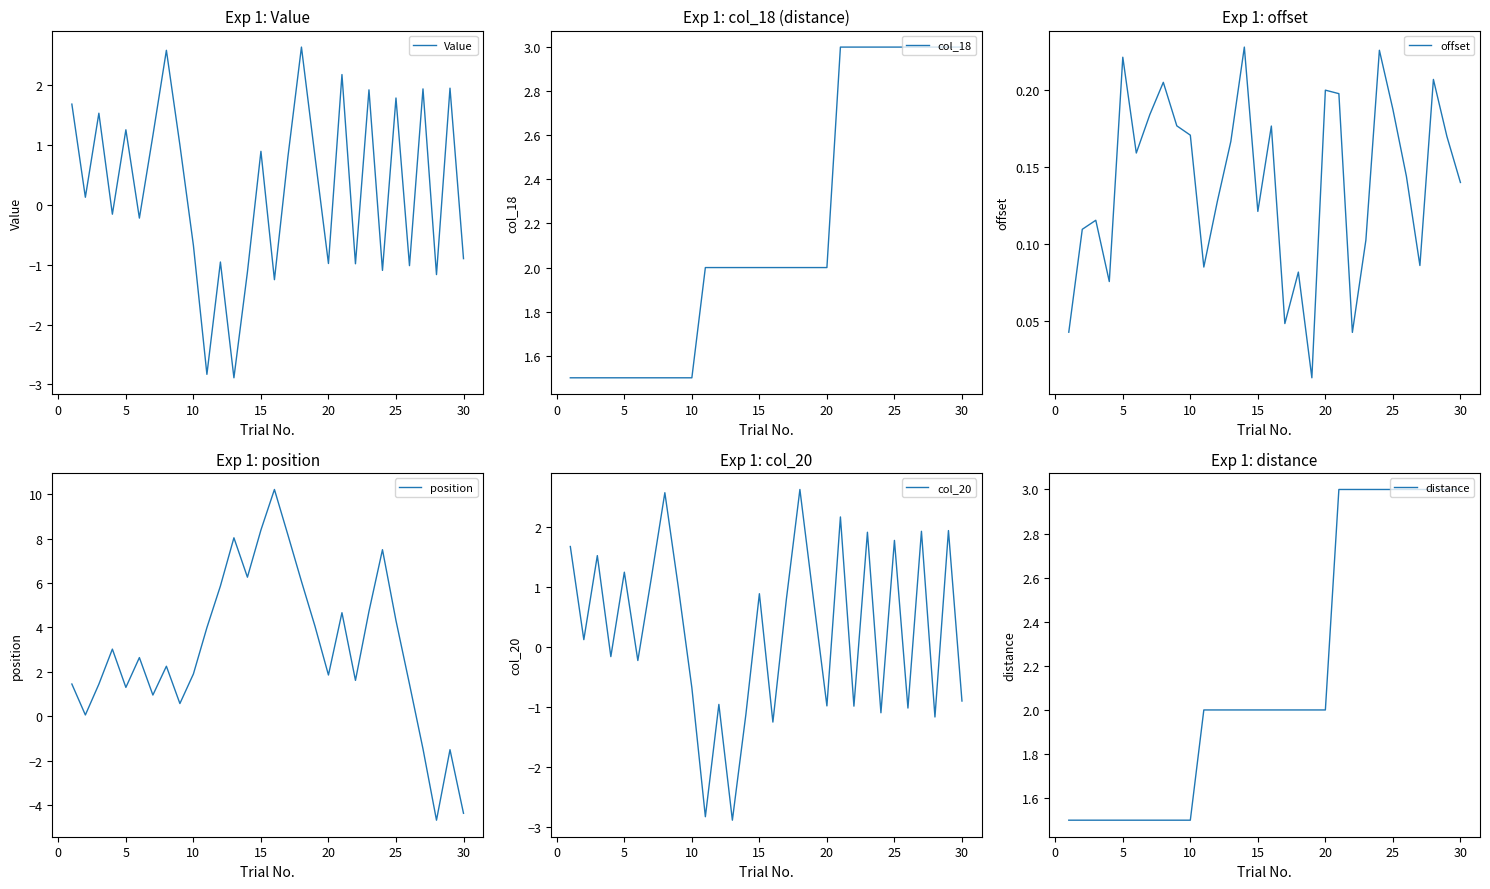

List the series in order of their peak value, highest first.

position, col_18, distance, Value, col_20, offset